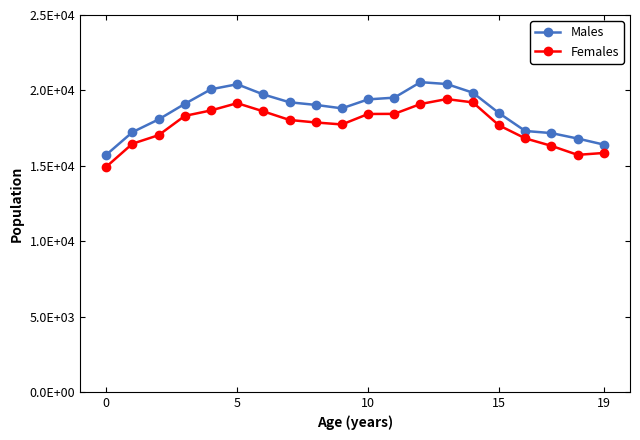

Which category has the highest value in the Males series?

12